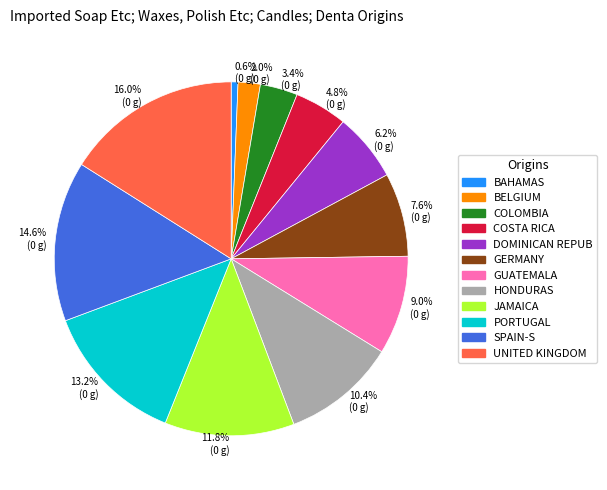

Between 16.0% (0 g) and 4.8% (0 g), which is larger?

16.0% (0 g)